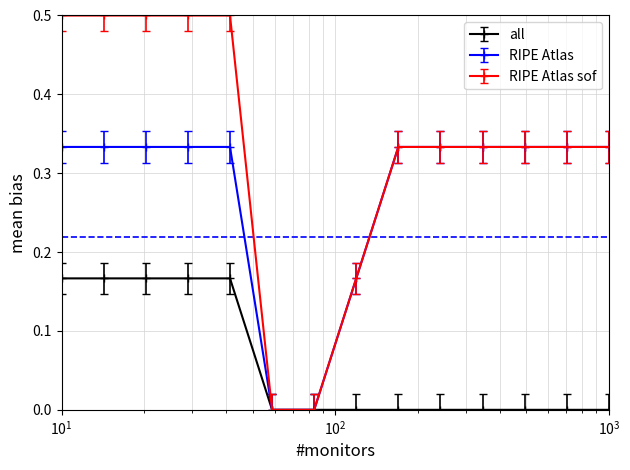

List the series in order of their overall mean, lowest first.

all, RIPE Atlas, RIPE Atlas sof